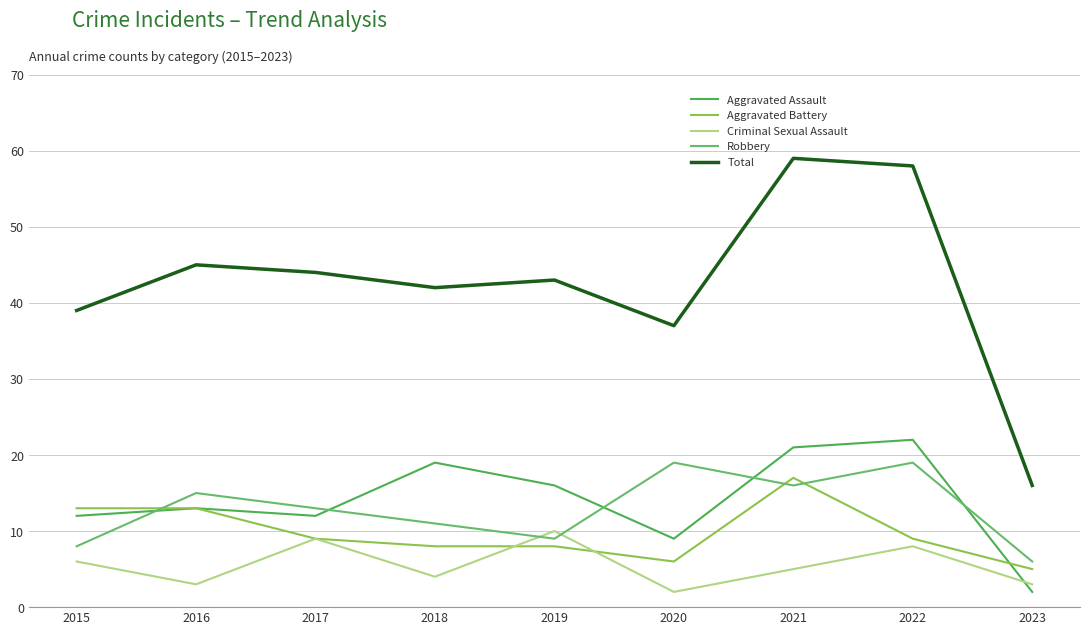

What is the difference between the second highest and minimum values in the Aggravated Assault series?

19